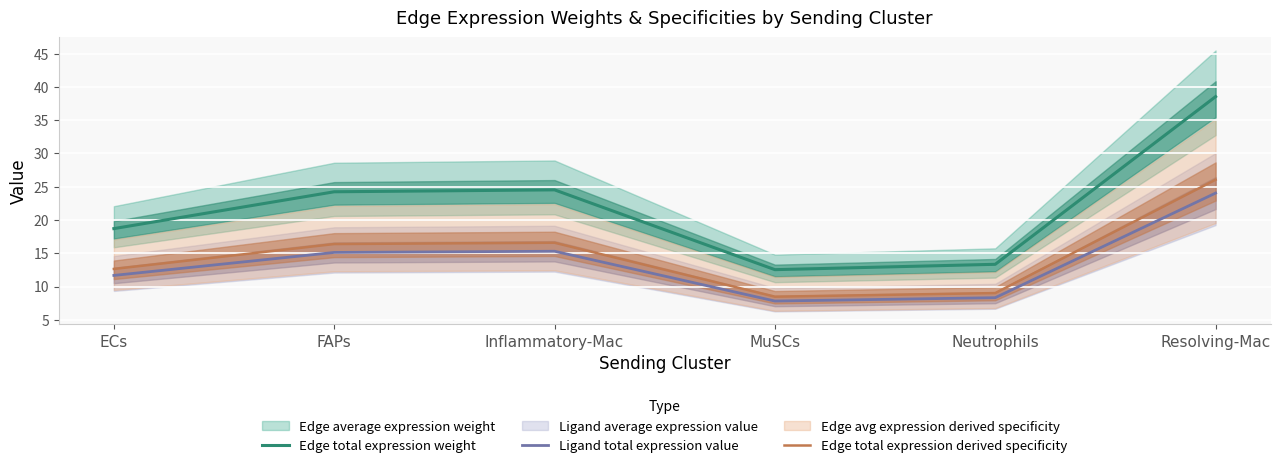

Reading left to right, list all the values displayed in this chart.

Edge total expression weight: 18.7	24.2	24.5	12.5	13.3	38.5
Ligand total expression value: 11.7	15.1	15.3	7.8	8.3	24.0
Edge total expression derived specificity: 12.6	16.4	16.6	8.5	9.0	26.0